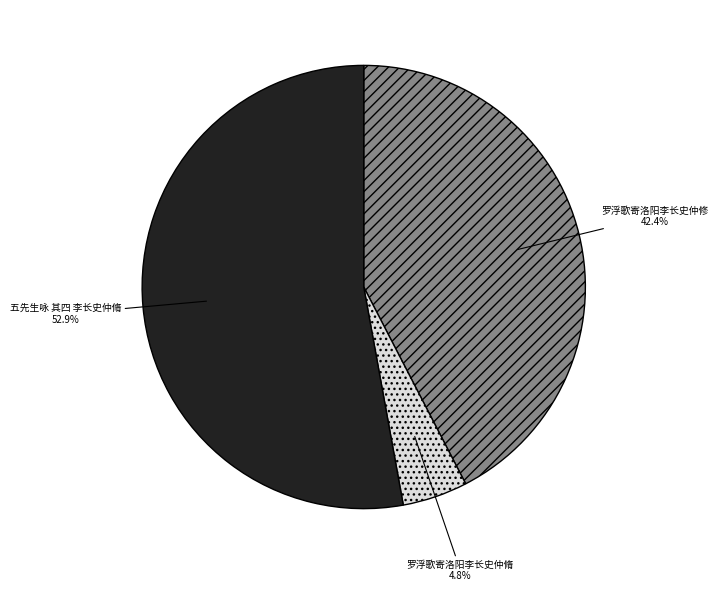

What percentage is the 五先生咏 其四 李长史仲脩 slice, to the nearest percent?

53%